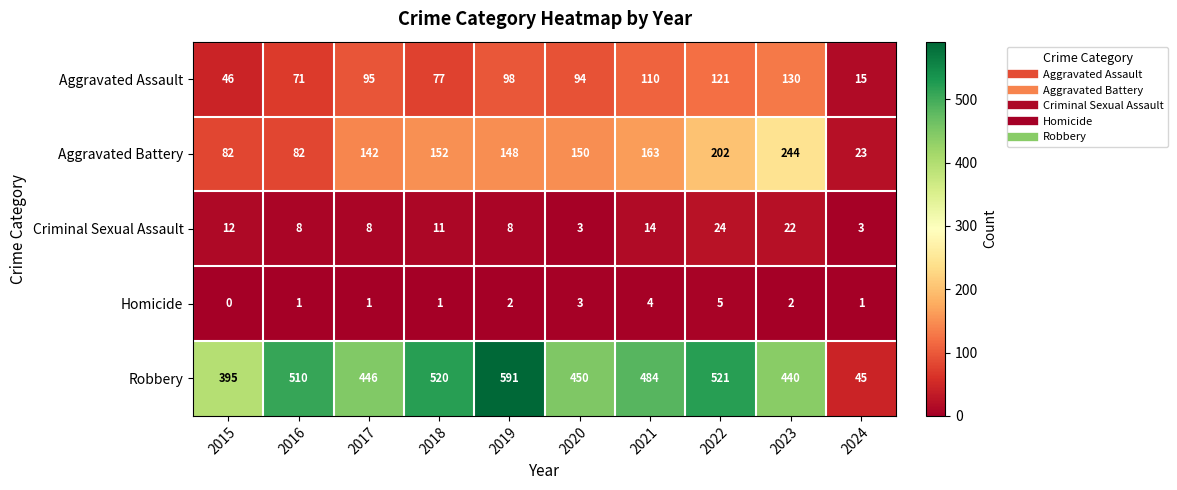

Where is Aggravated Battery nearest to the value 133?

2017